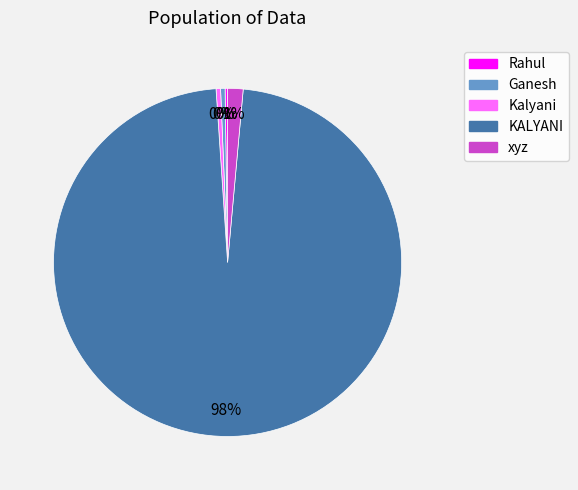

What is the largest slice in the pie chart?

KALYANI